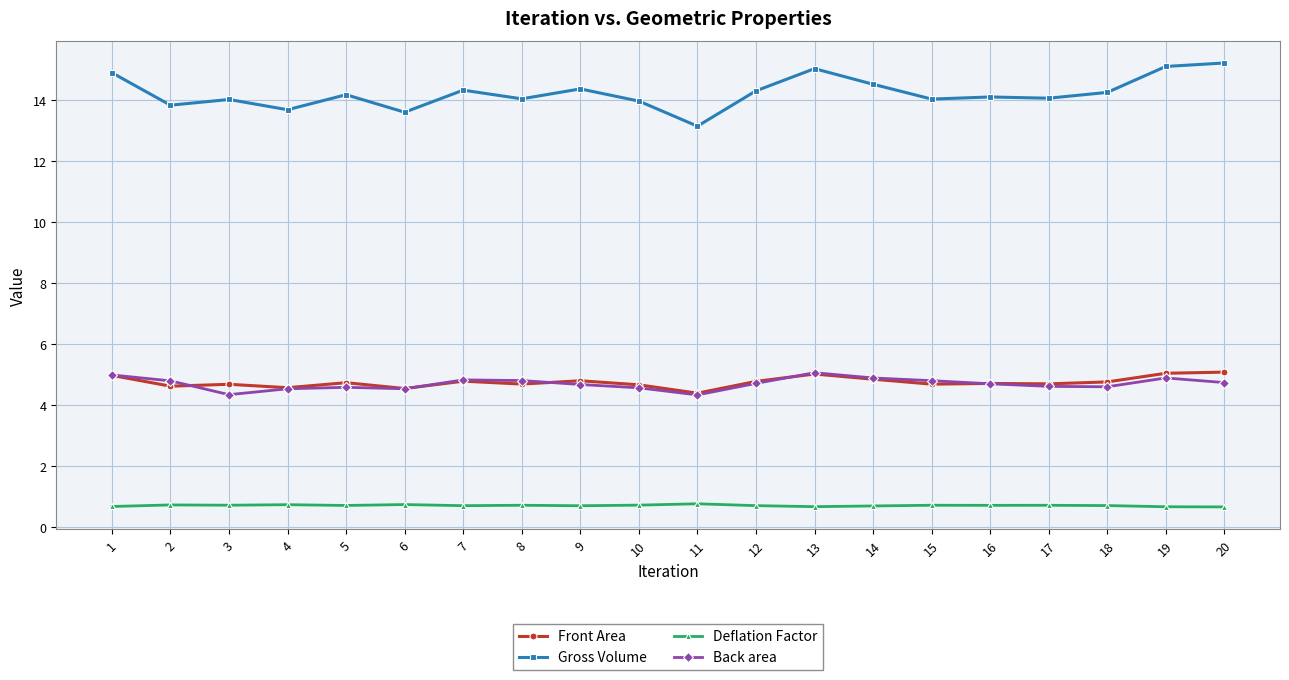

Count the Deflation Factor values in the range 0 to 1.

20